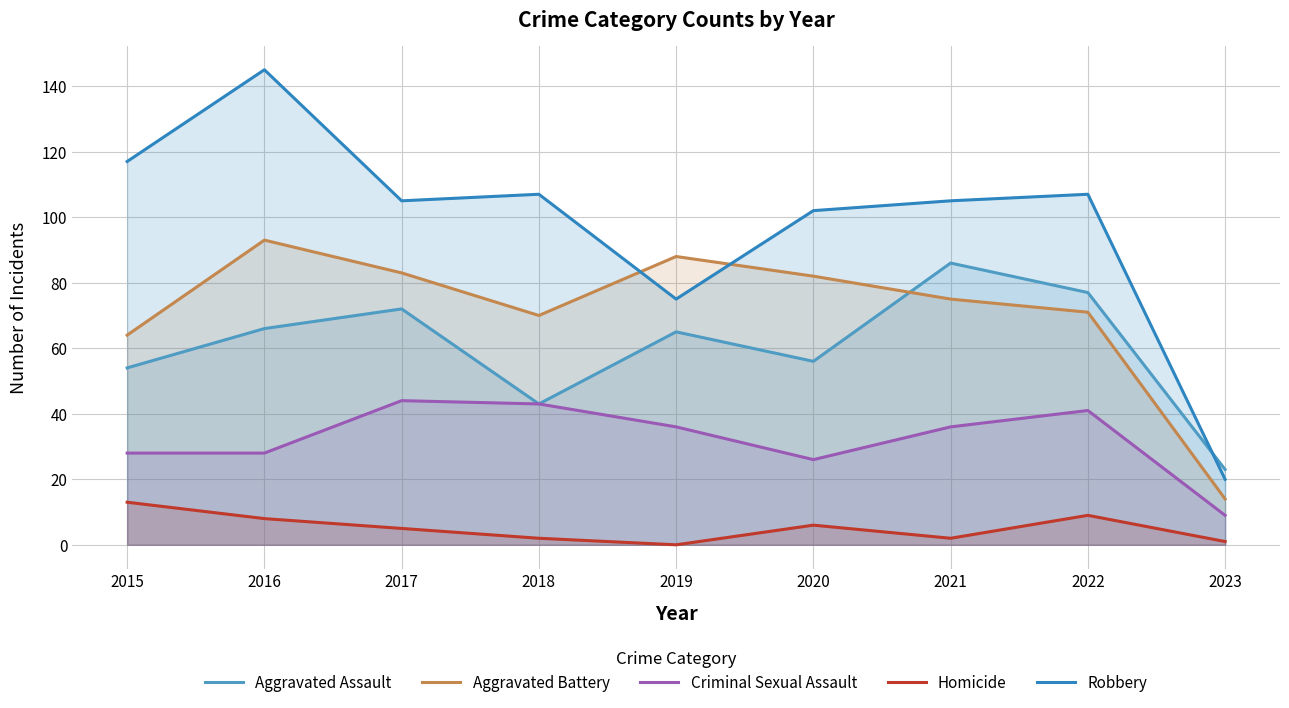

What is the value of the Homicide point at the 2nd from the left?

8